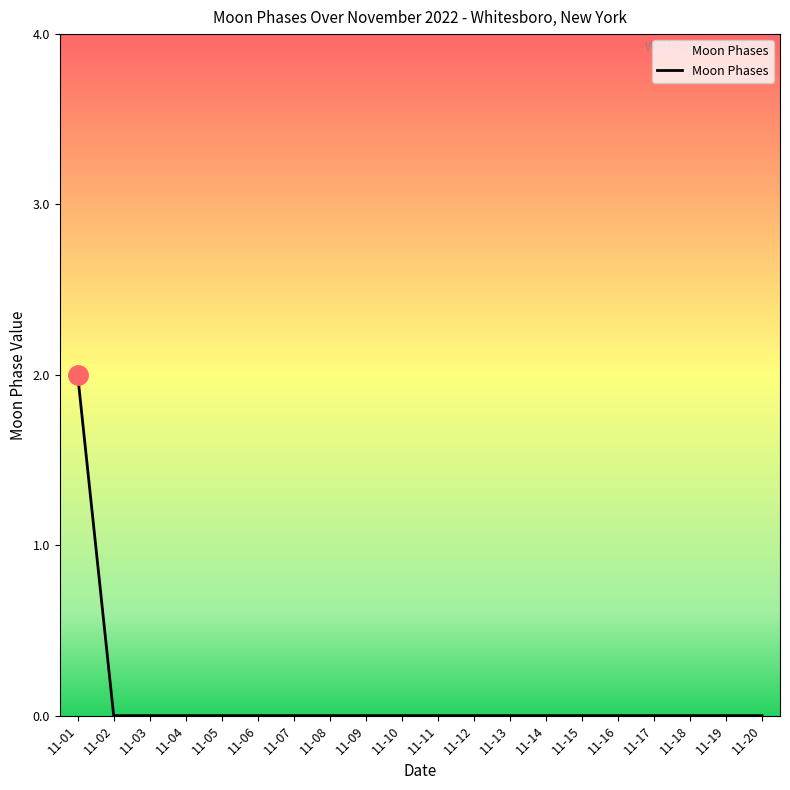

The chart shows a value of -1 at 11-05. True or false?

False